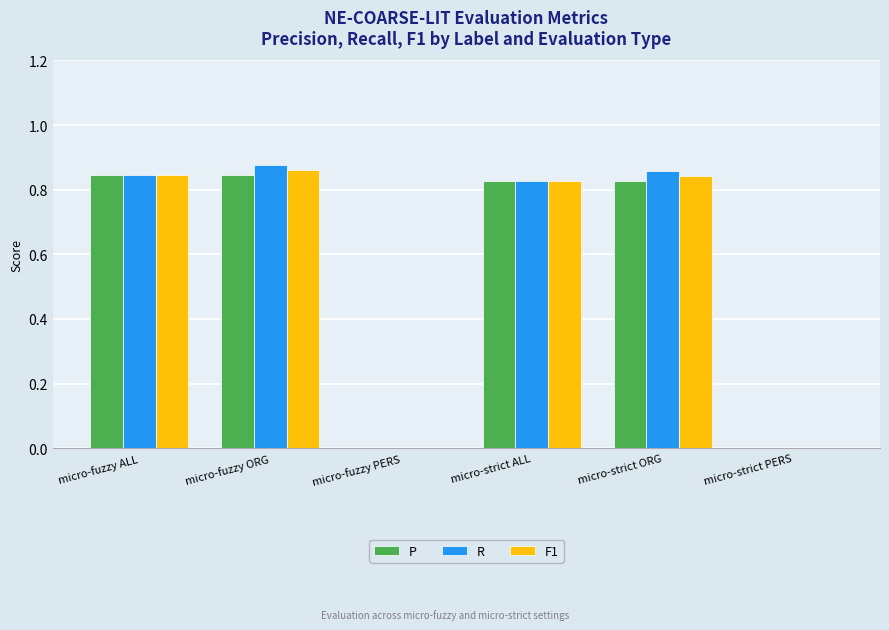

How many P values are between 0 and 1?

6